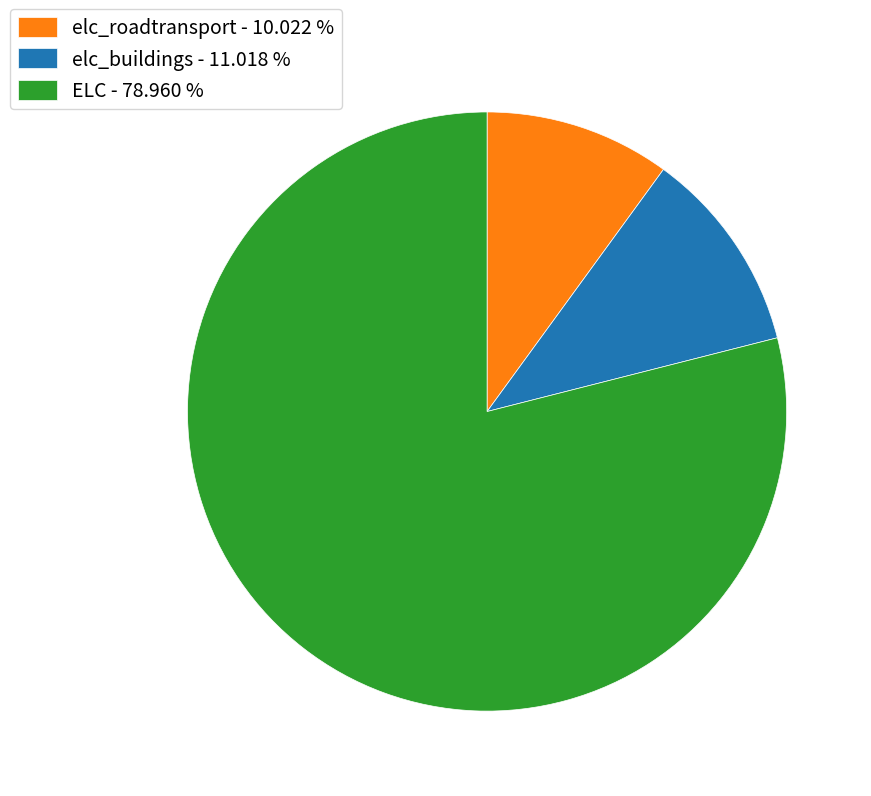

Do elc_buildings and elc_roadtransport together represent more than half of the pie?

No